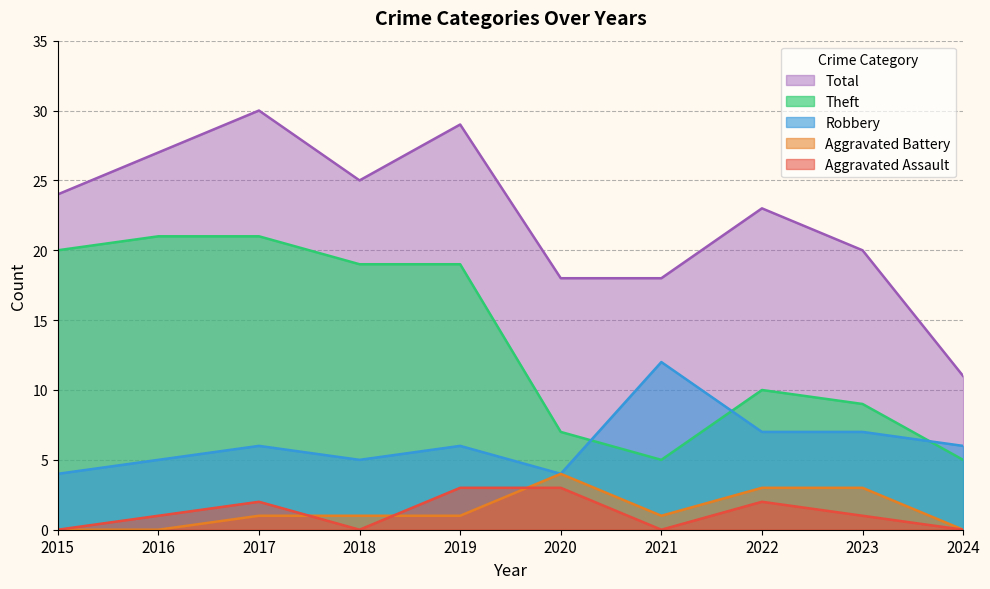

How many interior local peaks does the Aggravated Assault series have?

2